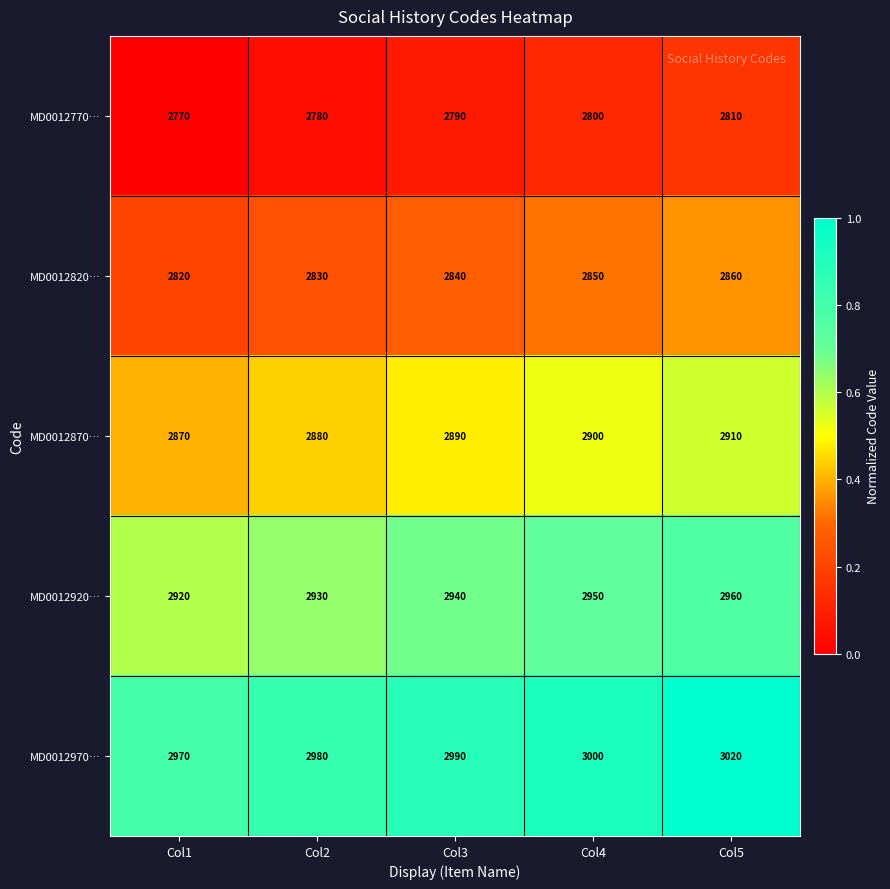

What is the spread (max minus min) of values at Col5?

210